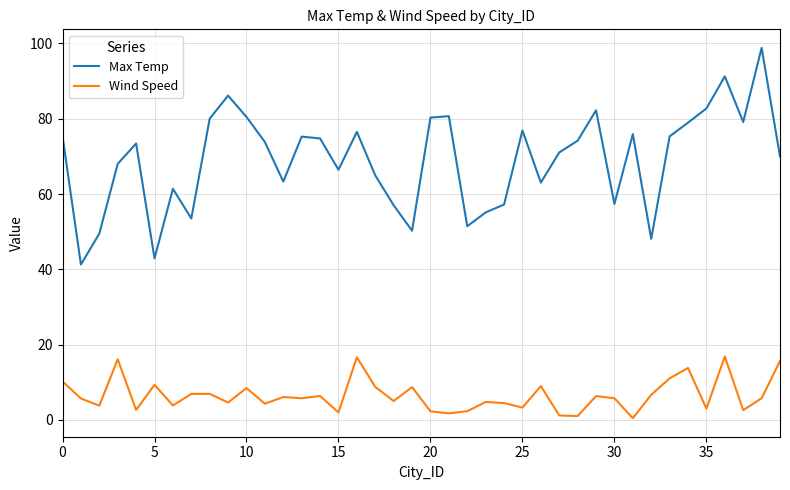

Which series has the largest total across all categories?

Max Temp